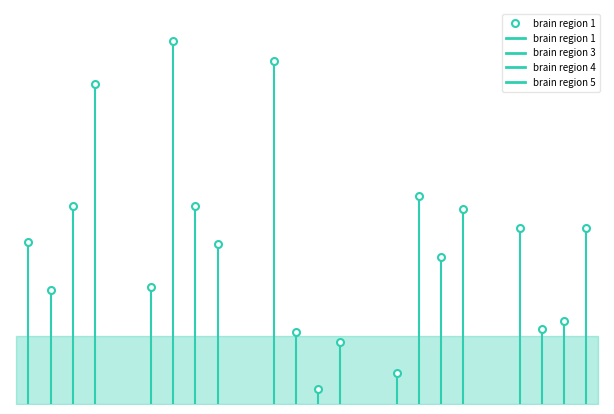

The value of brain region 3 at SubjectID3 is 0.1. True or false?

False